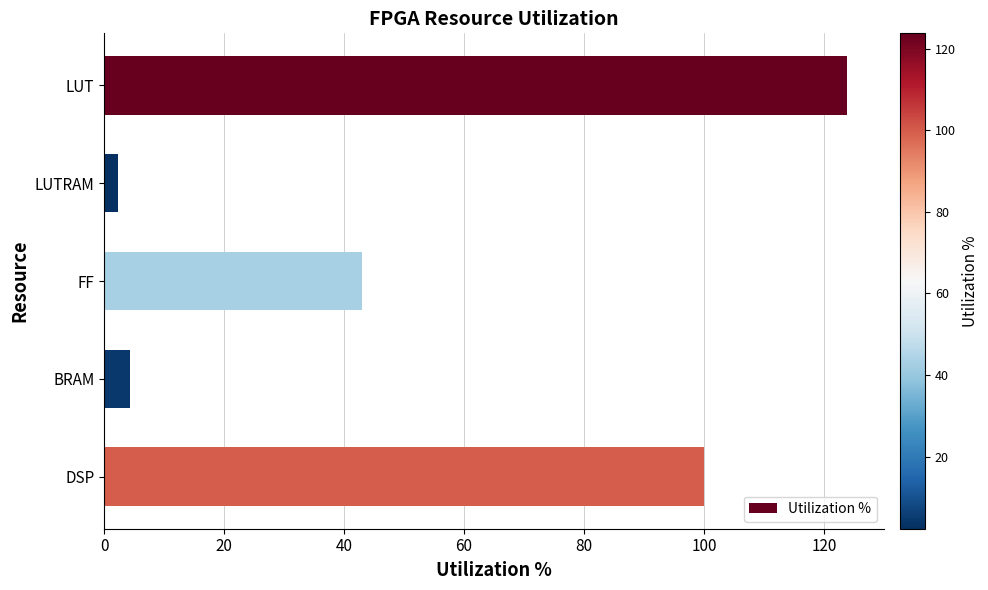

The value at DSP is 171.8. True or false?

False